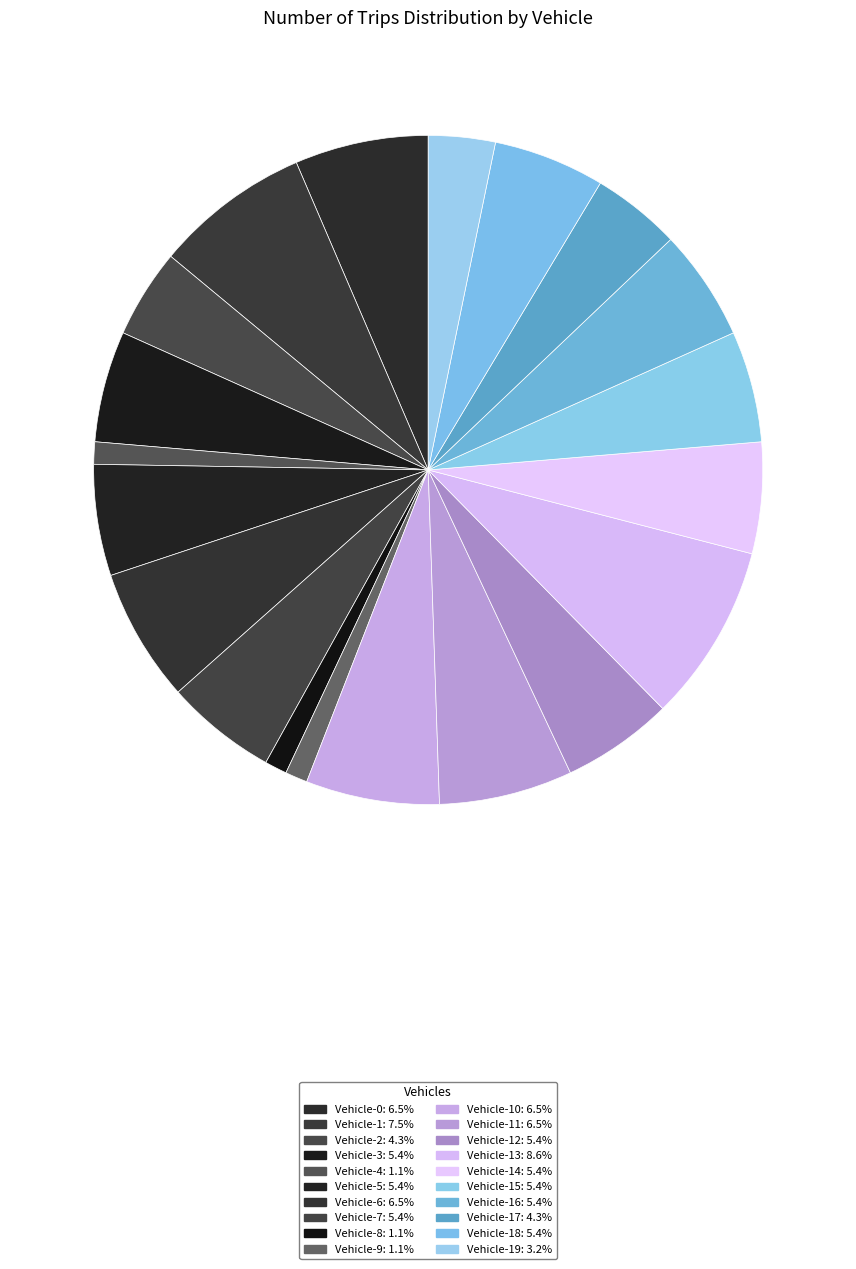

Which slice is the largest?

Vehicle-13